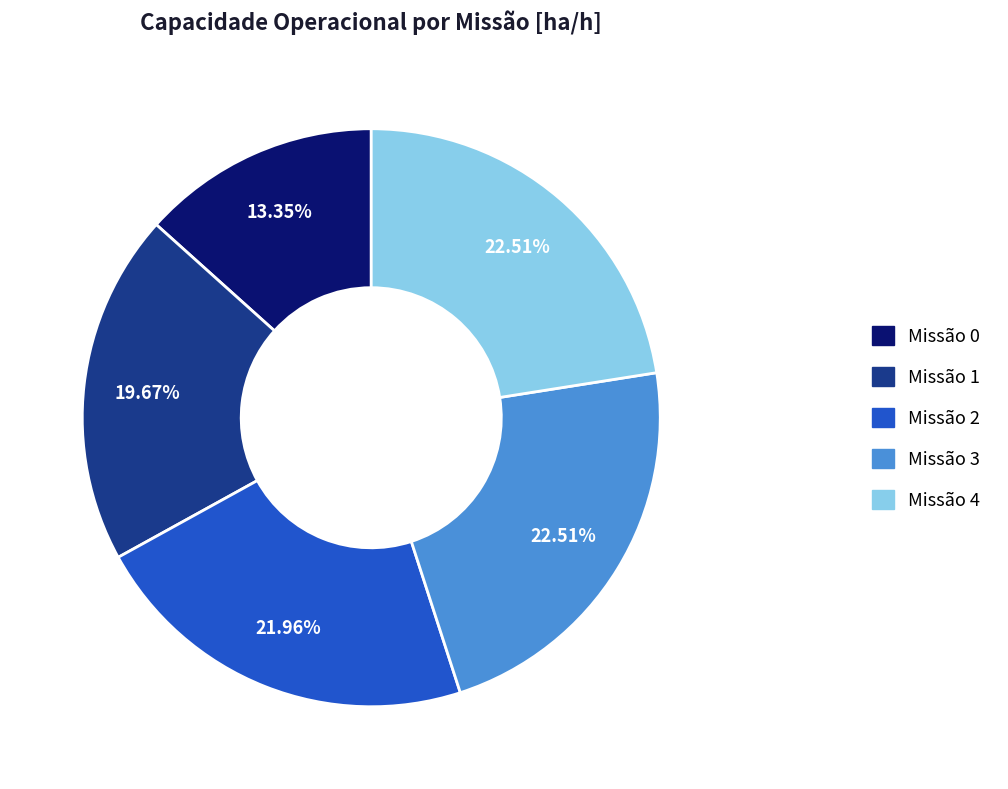

Is there a majority slice in this chart?

No